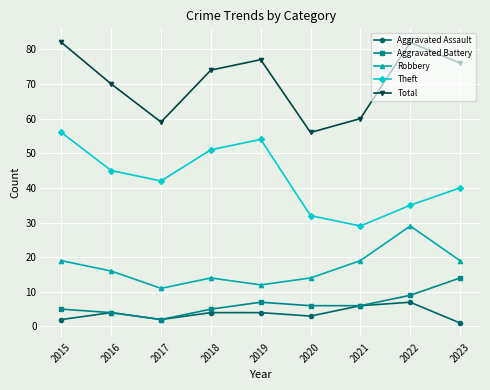

What is the spread (max minus min) of values at 2020?

53